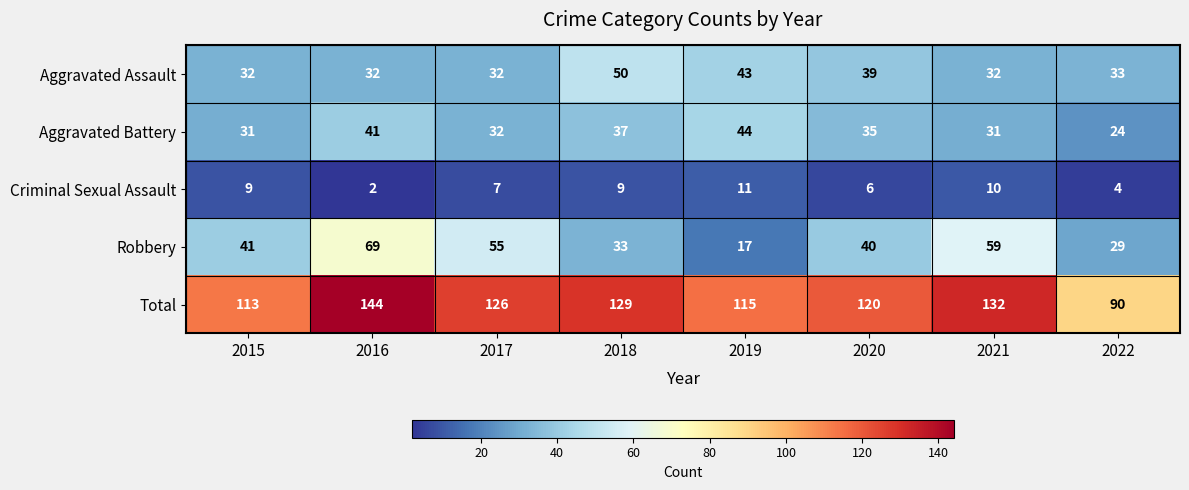

Which series has the largest range (max minus min)?

Total